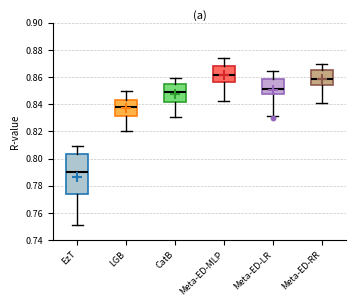

Reading left to right, read every box against the y-axis: the position of its median line, the range the box covers, and the ends of its whiskers. The values are not printed on the chart, so give them approximately, as read against the axis.

EzT: median 0.790, box 0.774 to 0.804, whiskers 0.752 to 0.810
LGB: median 0.838, box 0.832 to 0.844, whiskers 0.820 to 0.850
CatB: median 0.850, box 0.842 to 0.854, whiskers 0.830 to 0.860
Meta-ED-MLP: median 0.862, box 0.856 to 0.868, whiskers 0.842 to 0.874
Meta-ED-LR: median 0.852, box 0.848 to 0.858, whiskers 0.832 to 0.864
Meta-ED-RR: median 0.858, box 0.854 to 0.866, whiskers 0.840 to 0.870